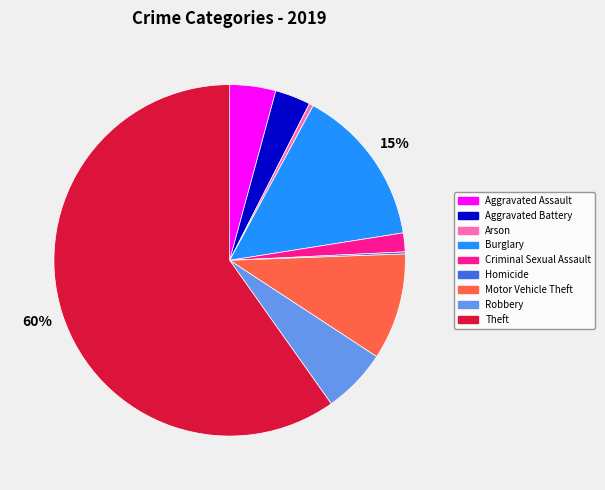

To the nearest percent, what is the difference between the Robbery and Aggravated Battery slice percentages?

3%